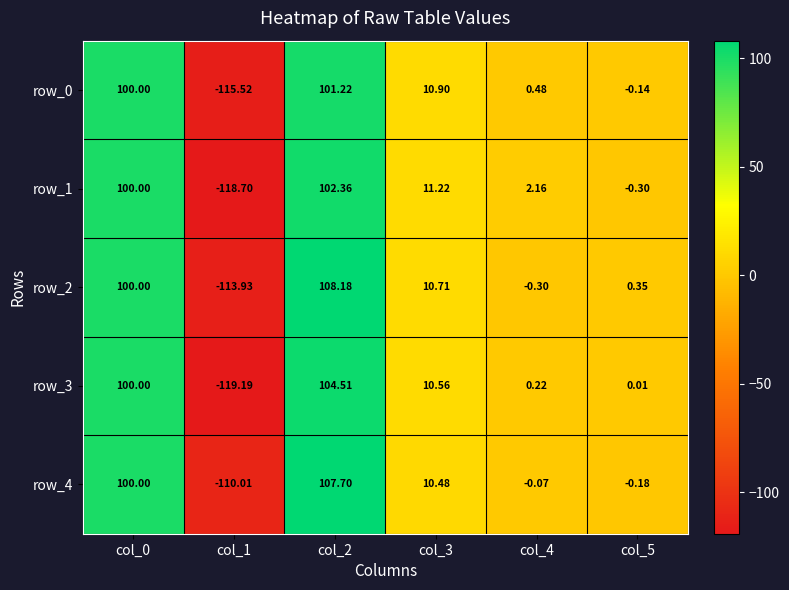

Is the value of row_3 at col_3 greater than the value of row_2 at col_0?

No